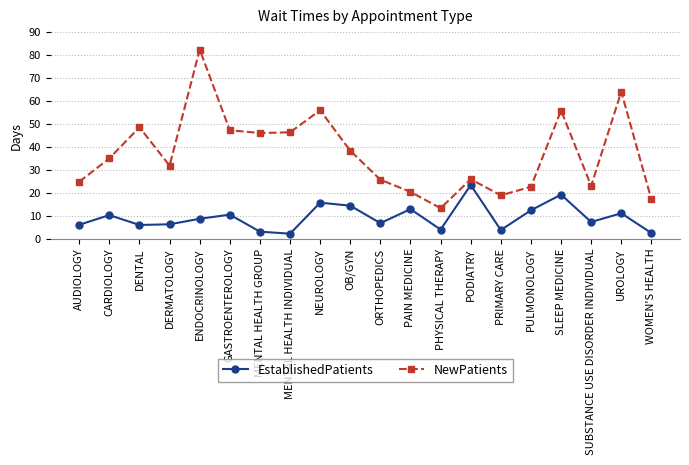

Is the value of NewPatients at PODIATRY greater than the value of EstablishedPatients at CARDIOLOGY?

Yes